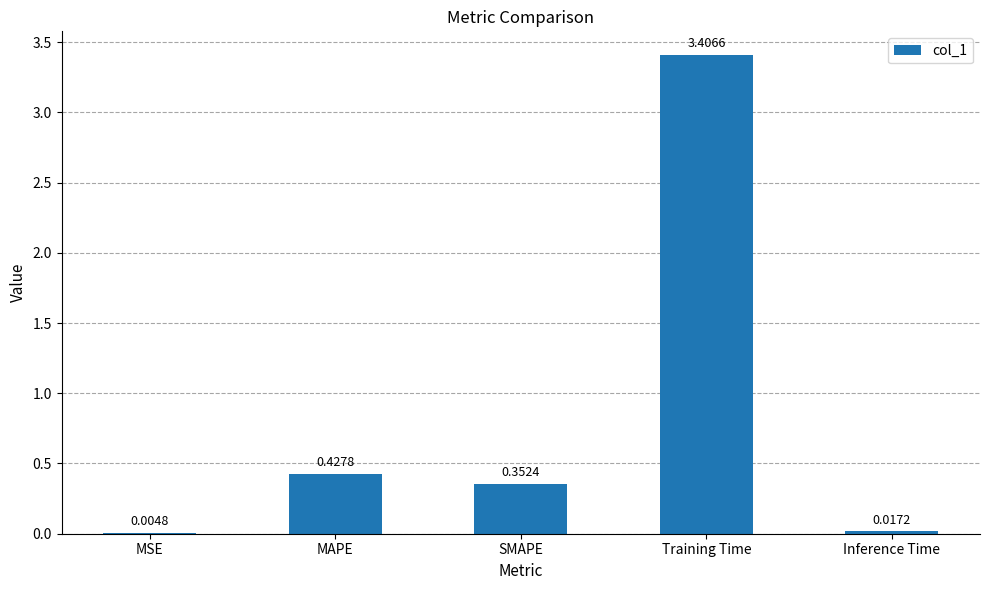

What is the sum of all values?

4.2